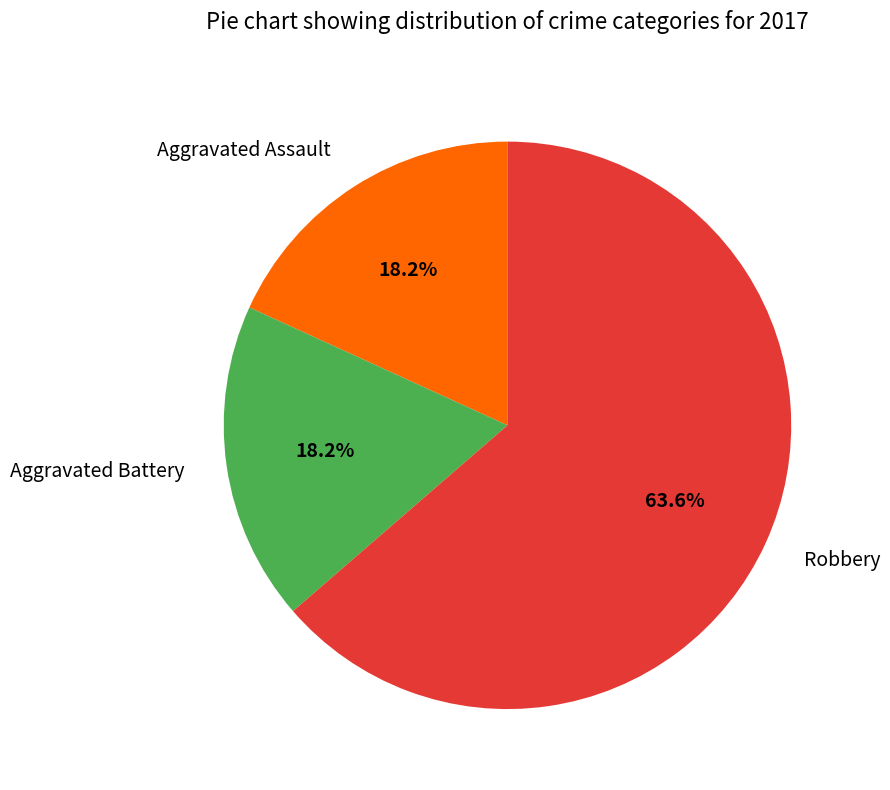

To the nearest percent, what percentage of the pie is Aggravated Battery?

18%